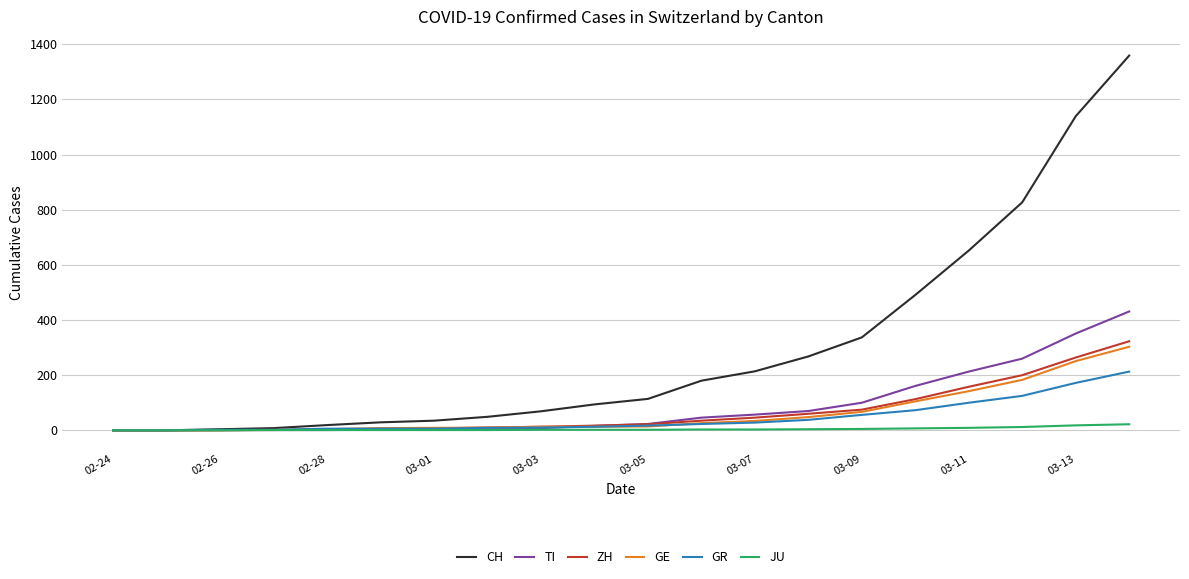

Which series has the largest range (max minus min)?

CH